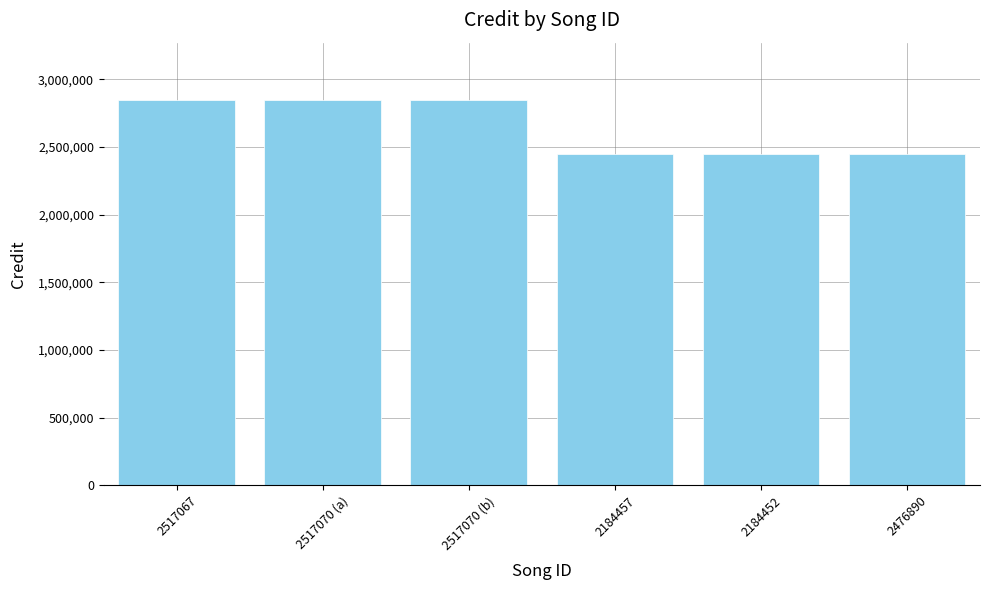

How many data points does each series have?

6